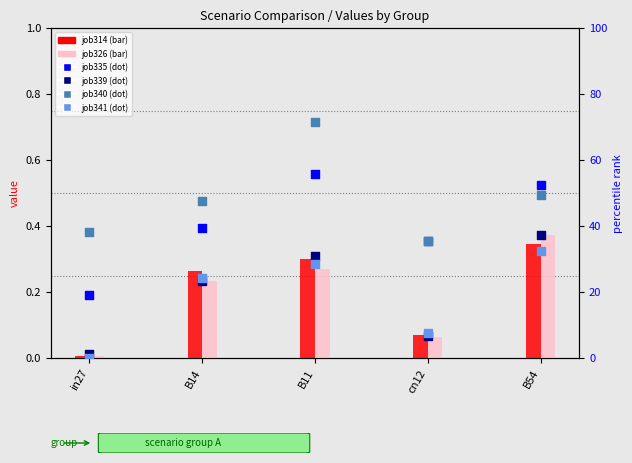

Which series reaches the maximum Y coordinate?

job340_scenario3_642